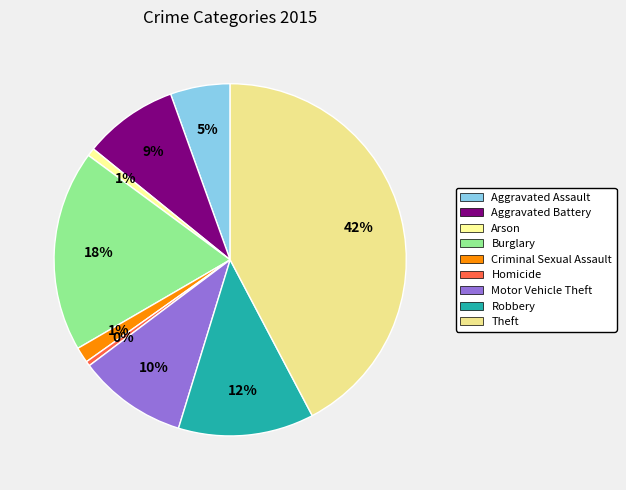

To the nearest percent, what percentage of the pie is Aggravated Assault?

5%